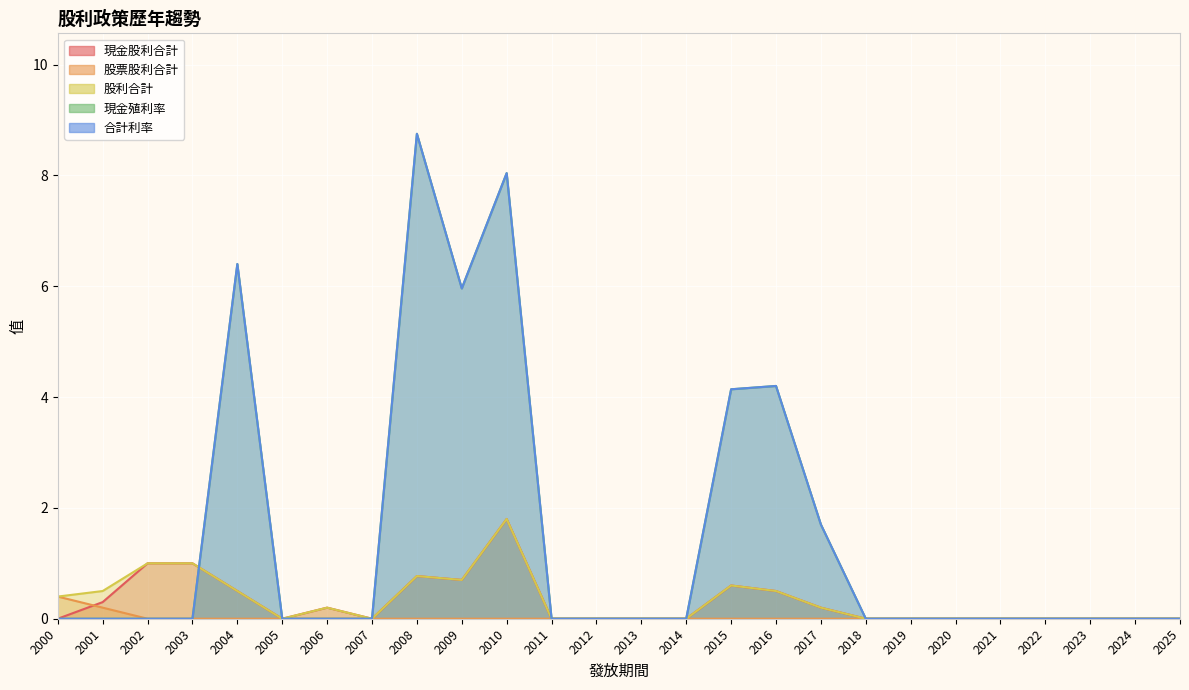

At 2015, list the series in order from smallest to largest.

股票股利合計, 現金股利合計, 股利合計, 現金殖利率, 合計利率